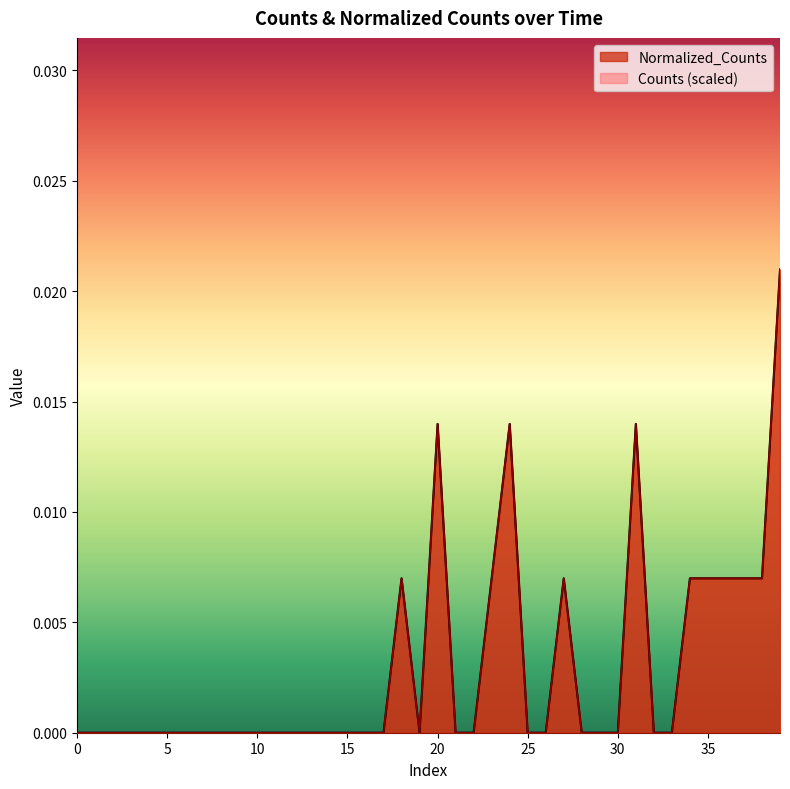

Which has a higher value, 10 or 34?

34